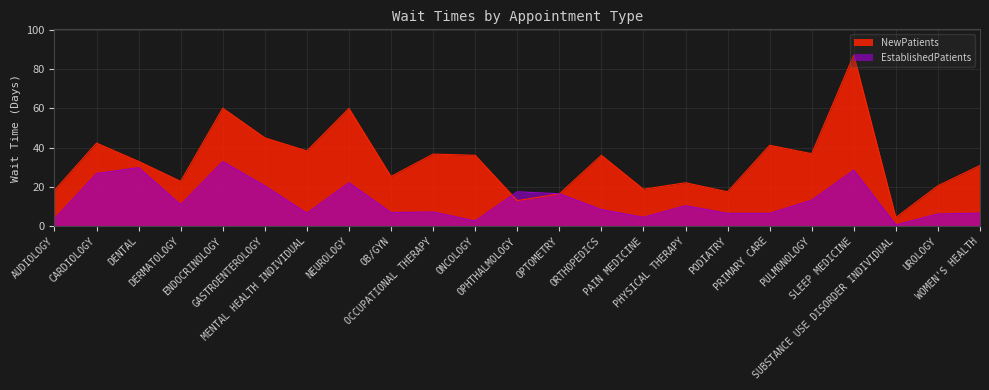

Between ORTHOPEDICS and GASTROENTEROLOGY, which is larger?

GASTROENTEROLOGY